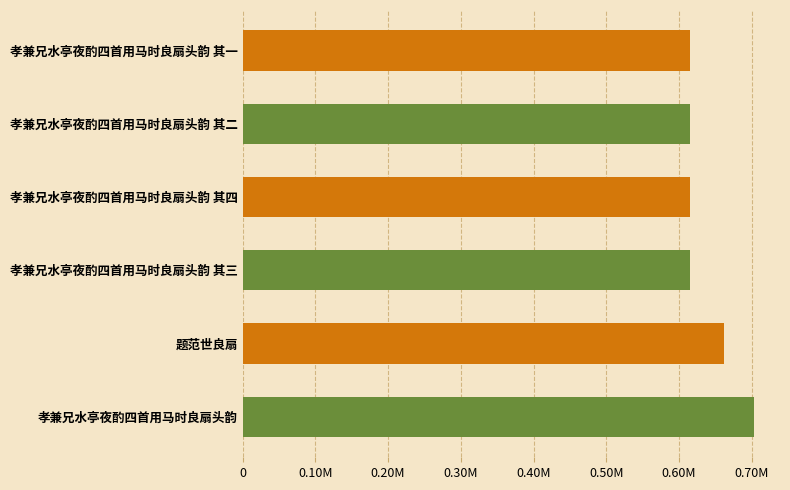

Reading left to right, what are all the values shown in this chart?

703893	661719	614777	614778	614776	614775